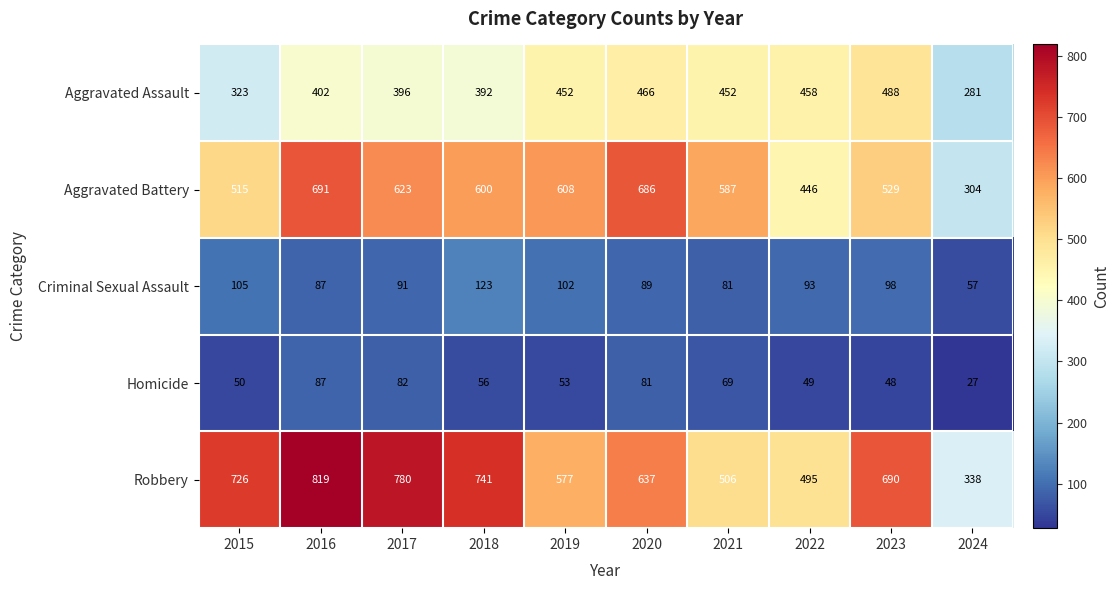

Between 2016 and 2024, which series saw the biggest shift?

Robbery